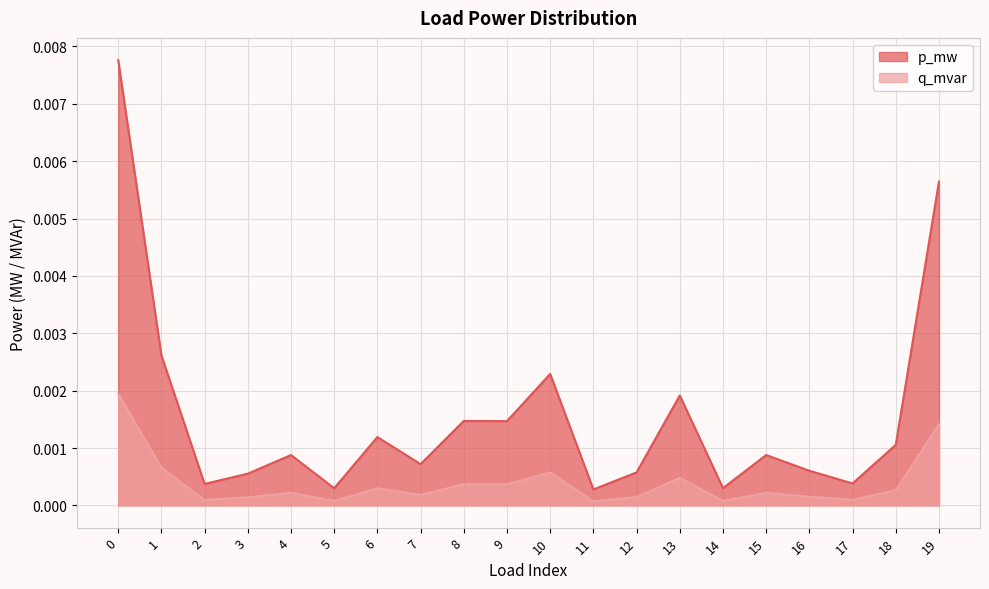

The q_mvar series shows 0.0 at 11. True or false?

False